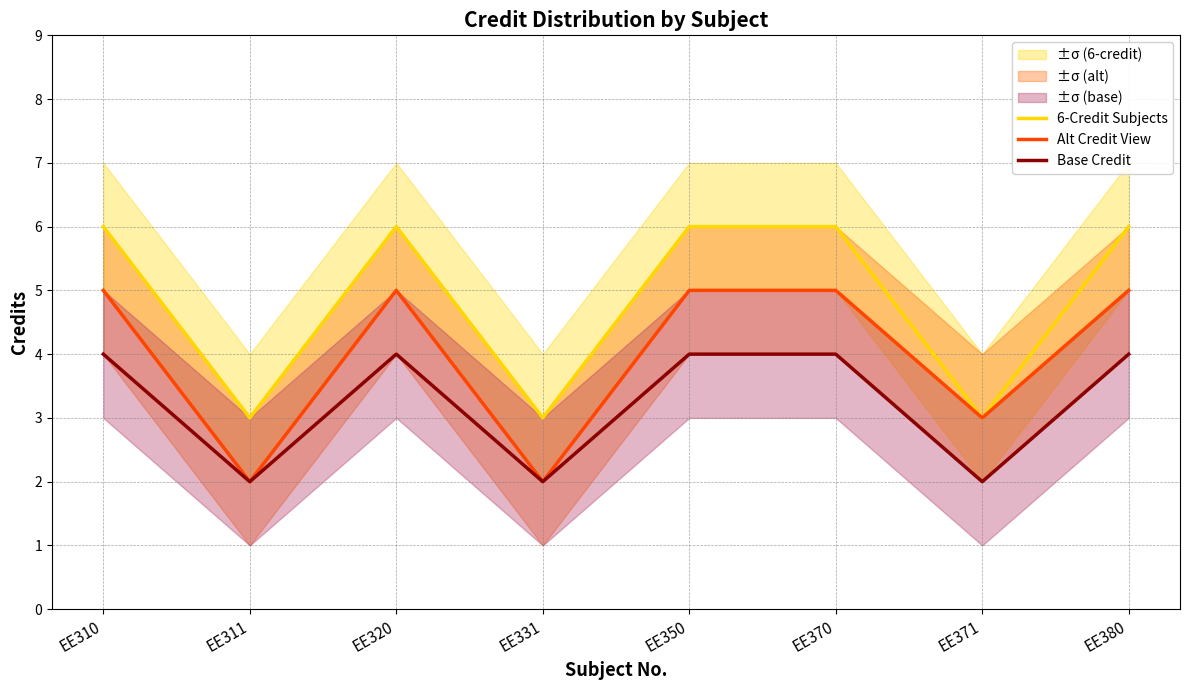

The value of Base Credit at EE380 is 4. True or false?

True